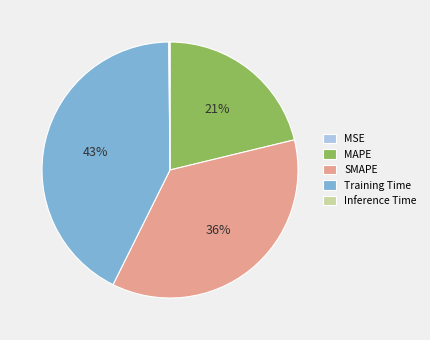

To the nearest percent, what is the average slice percentage?

20%